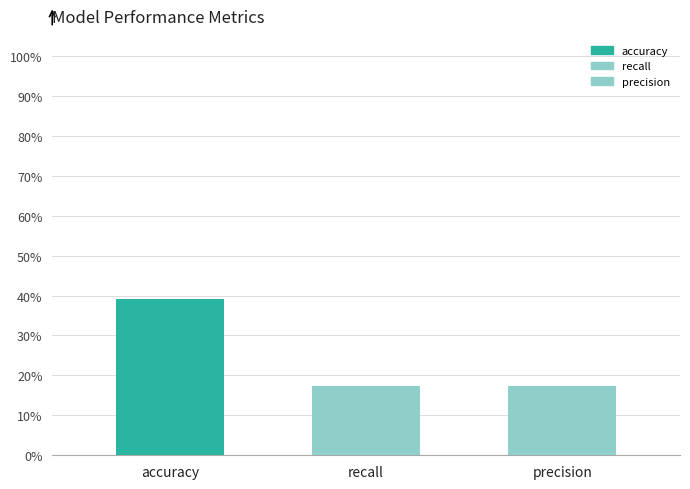

Reading left to right, transcribe all the data shown in this chart.

accuracy=0.4	recall=0.2	precision=0.2